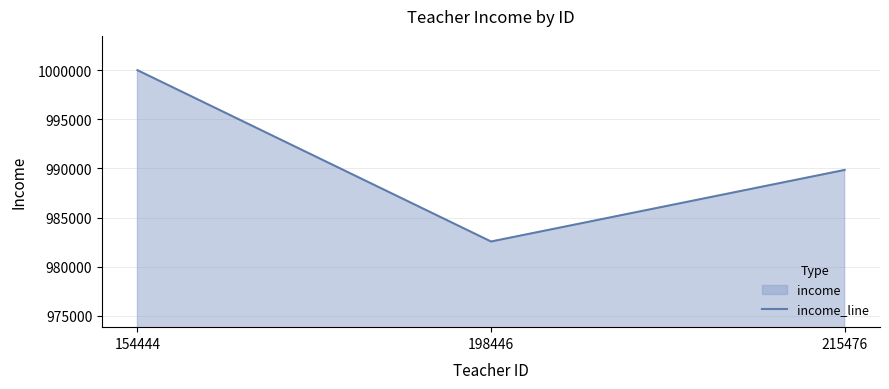

What value does the data have at 198446, to the nearest 100?

982600